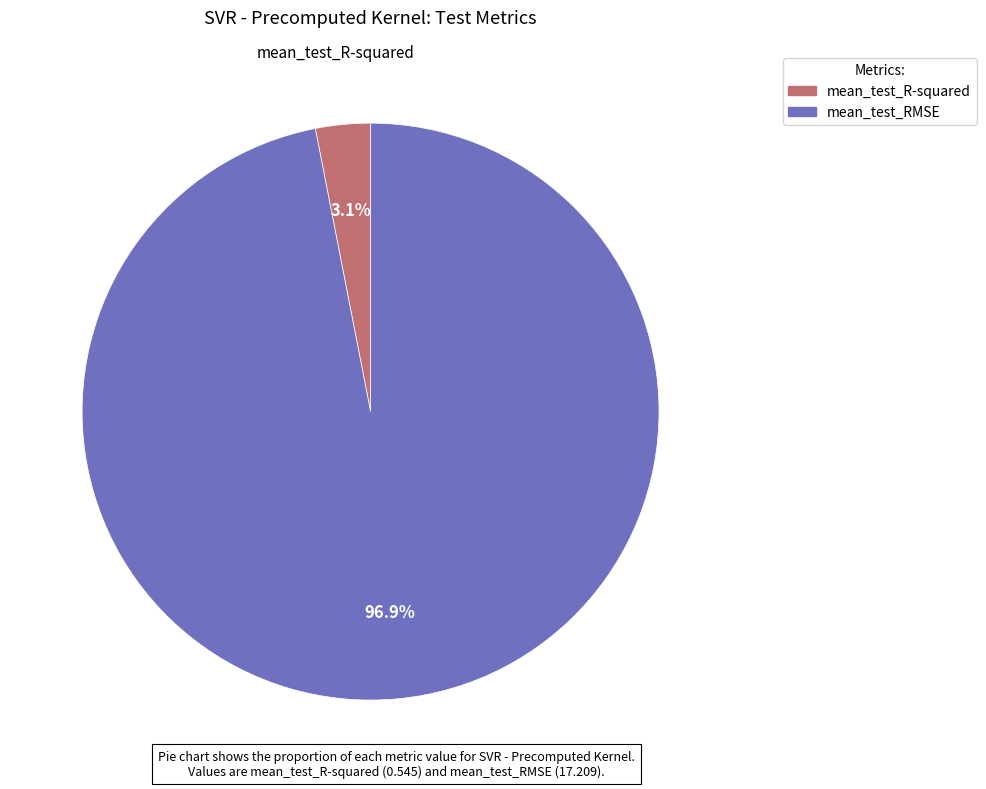

How many slices are in this pie chart?

2